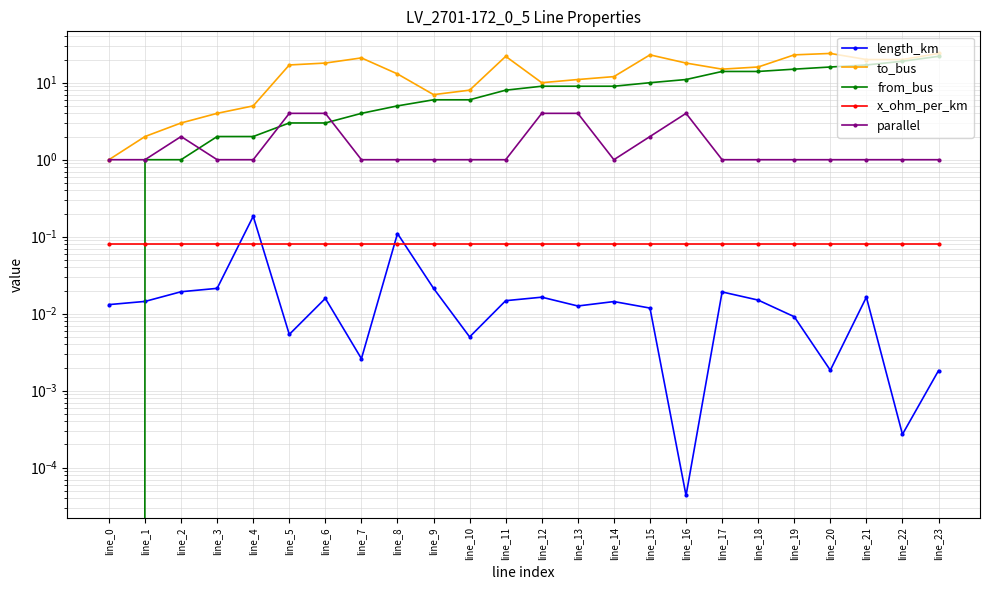

In to_bus, how many points are lower than both neighbors (excluding endpoints)?

3